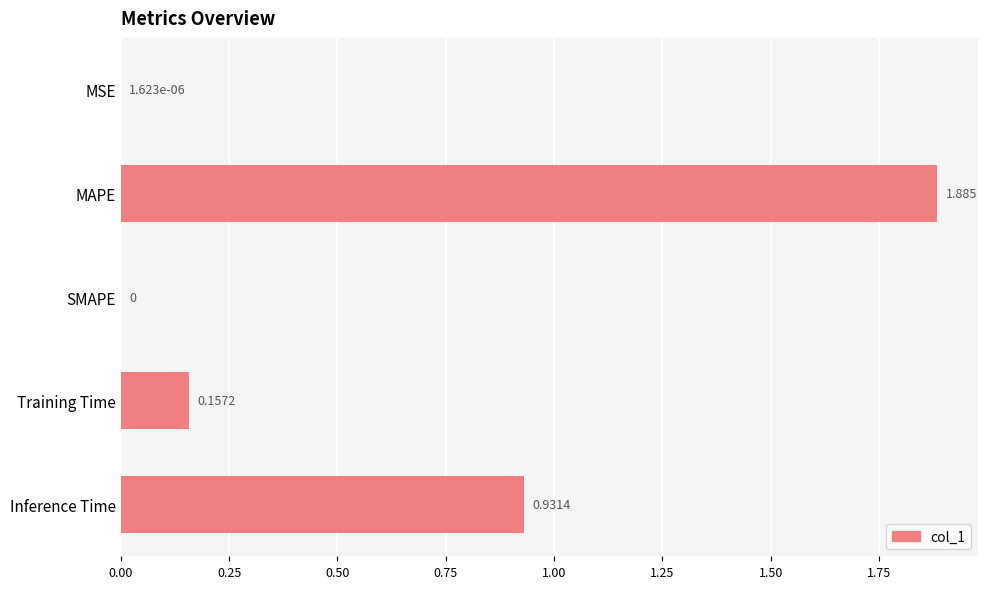

Between MSE and Inference Time, which is larger?

Inference Time